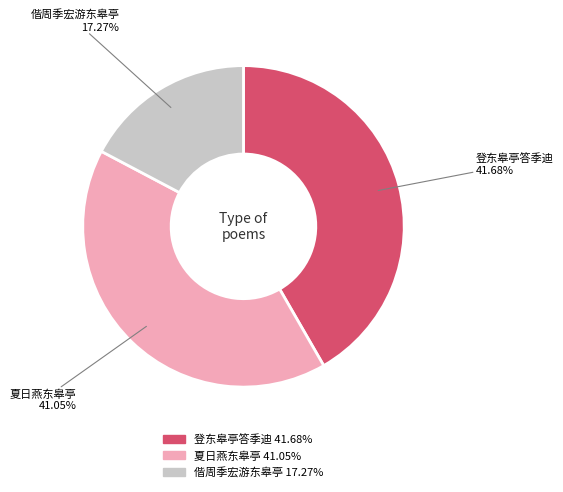

Which category has the smallest portion of the pie?

偕周季宏游东皋亭